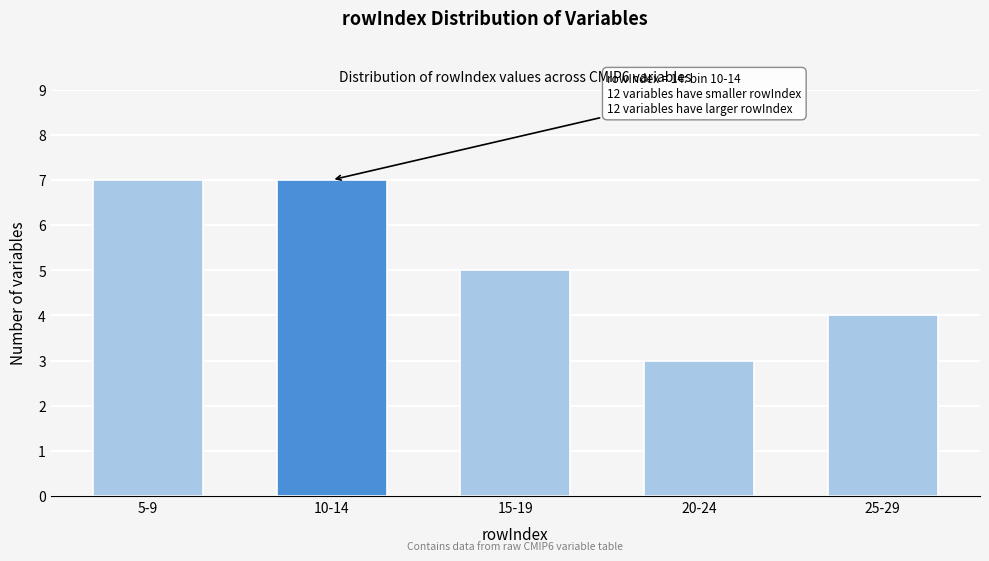

Reading left to right, what are all the values shown in this chart?

7	7	5	3	4